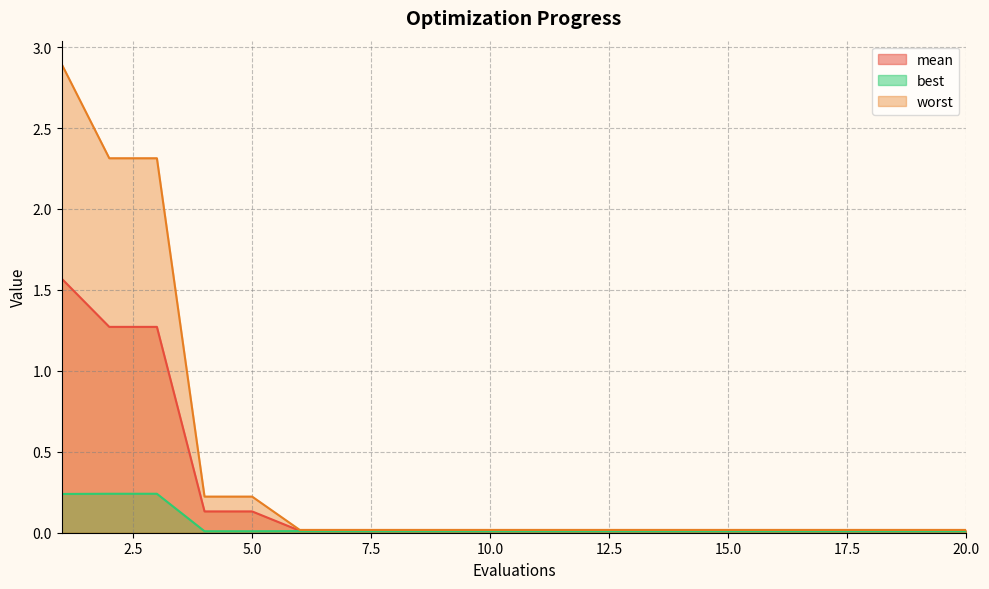

Rank the series at 9 from lowest to highest value.

best, mean, worst